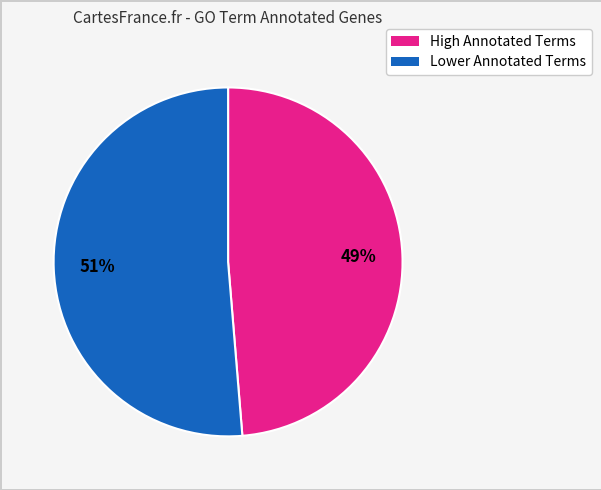

Does any single category account for the majority?

Yes